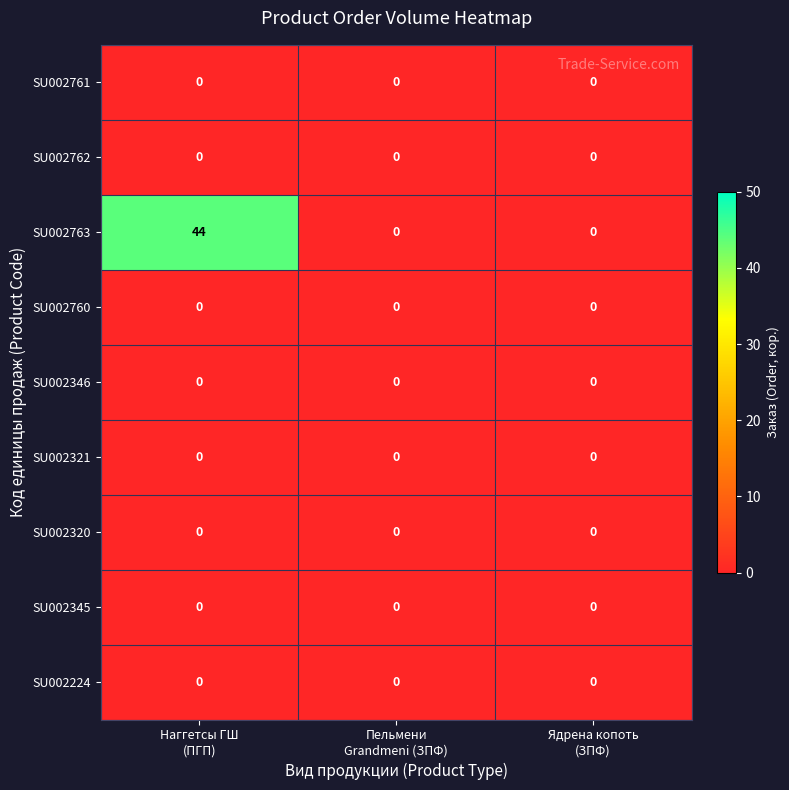

What is the maximum value shown in the chart?

44